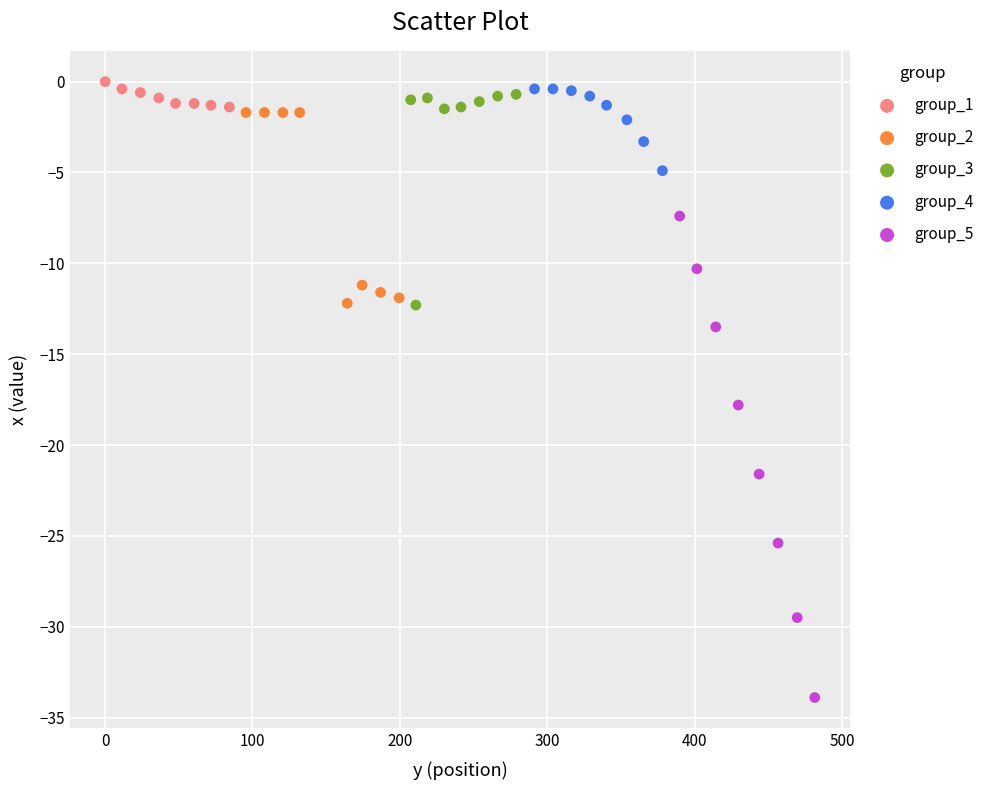

Which series has the widest spread of Y values?

group_5